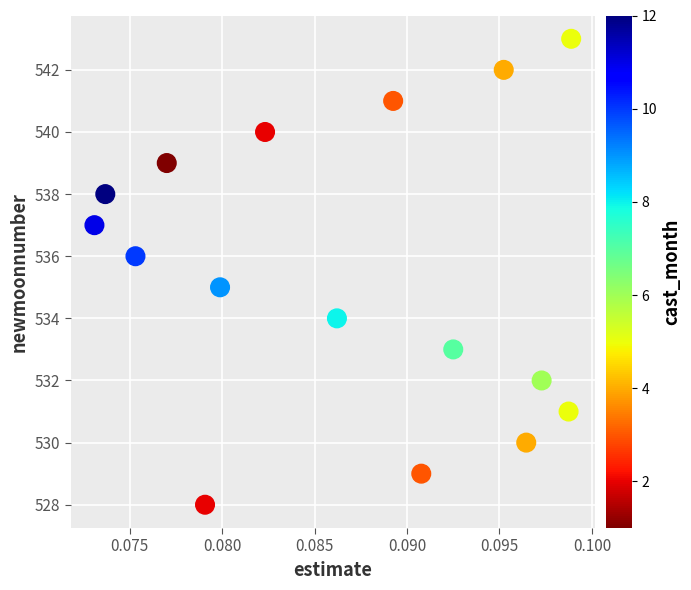

What is the range of Y values (max minus min)?

15